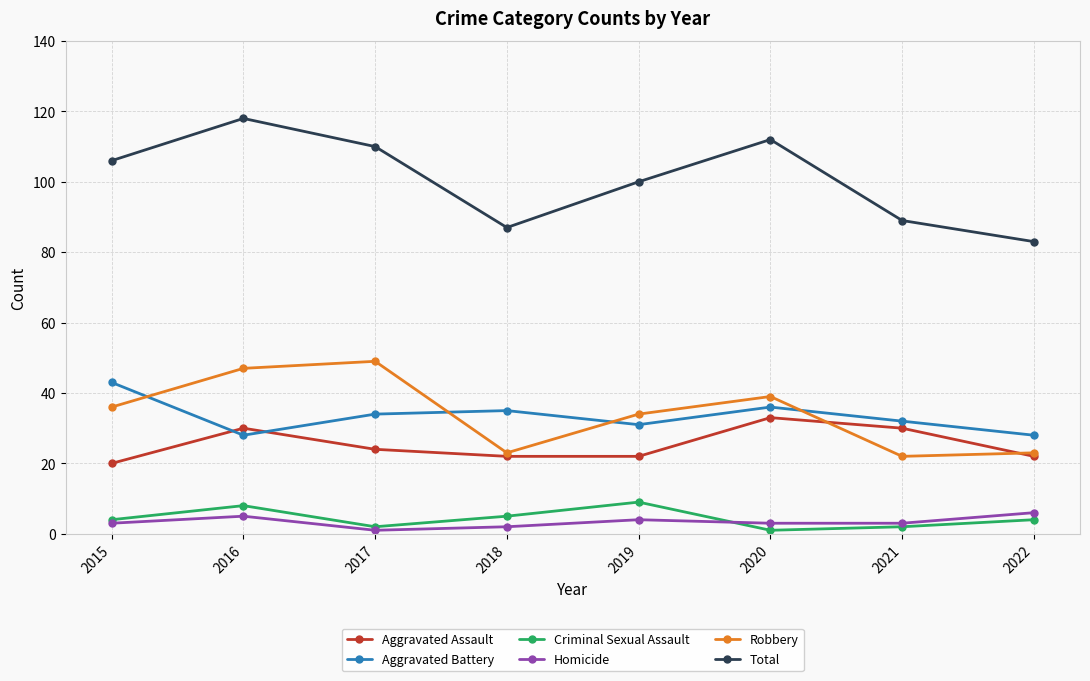

Which series has the widest spread of values?

Total